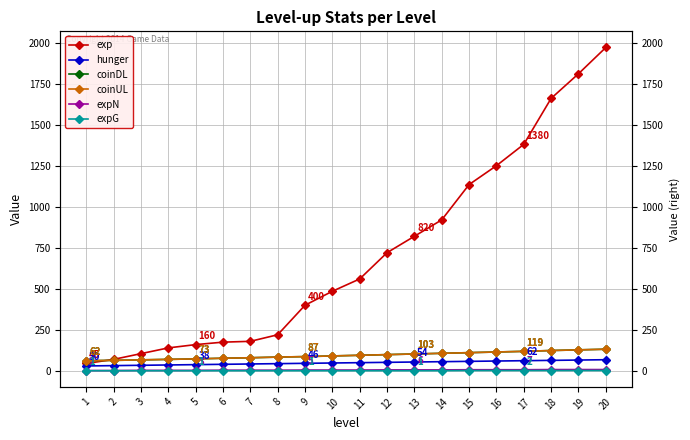

Between 6 and 20, which is larger?

20